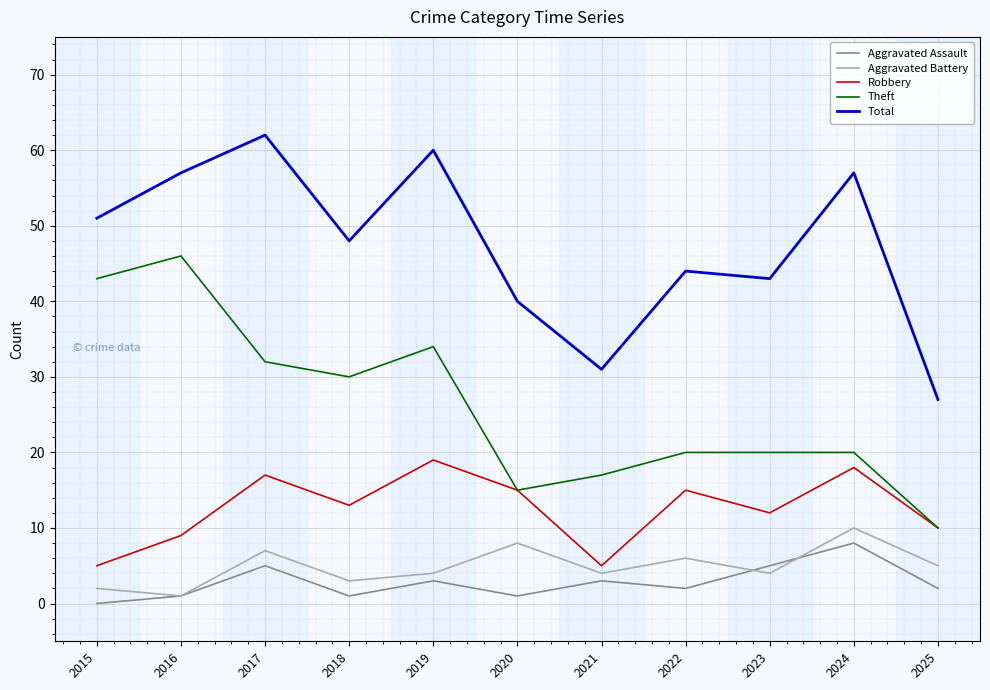

True or false: Robbery and Aggravated Battery intersect in this chart.

False